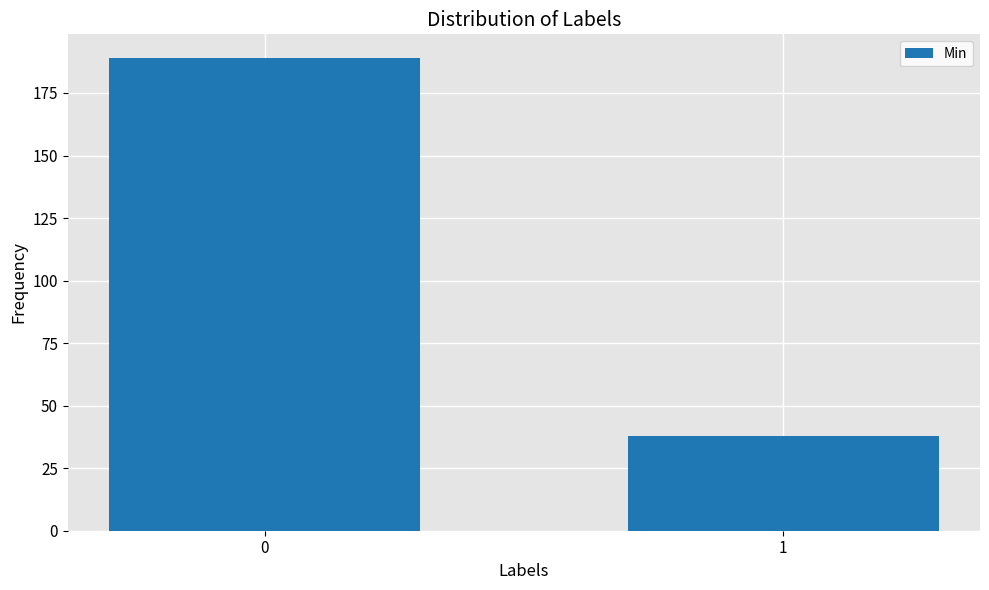

What is the maximum value shown in the chart?

189